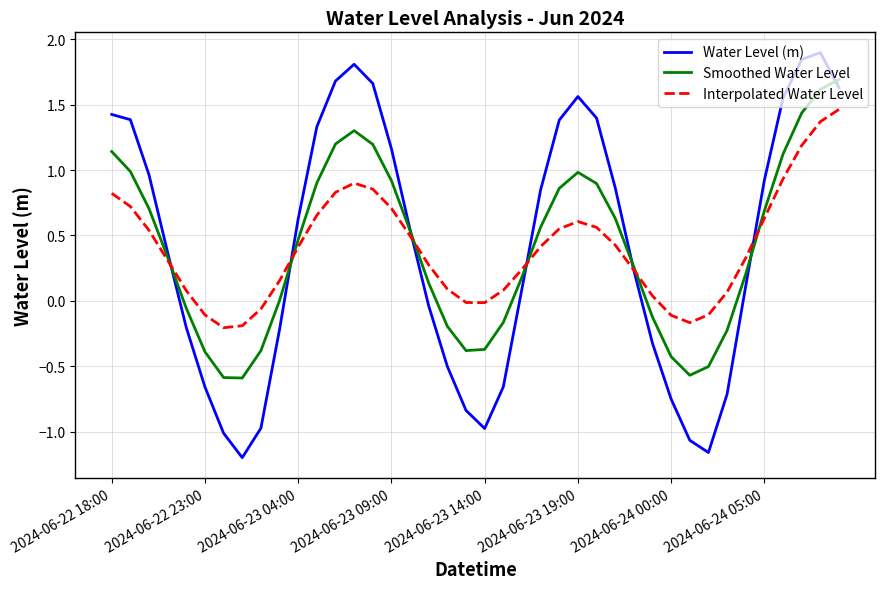

Rank the series by their maximum value, from lowest to highest.

Interpolated Water Level, Smoothed Water Level, Water Level (m)